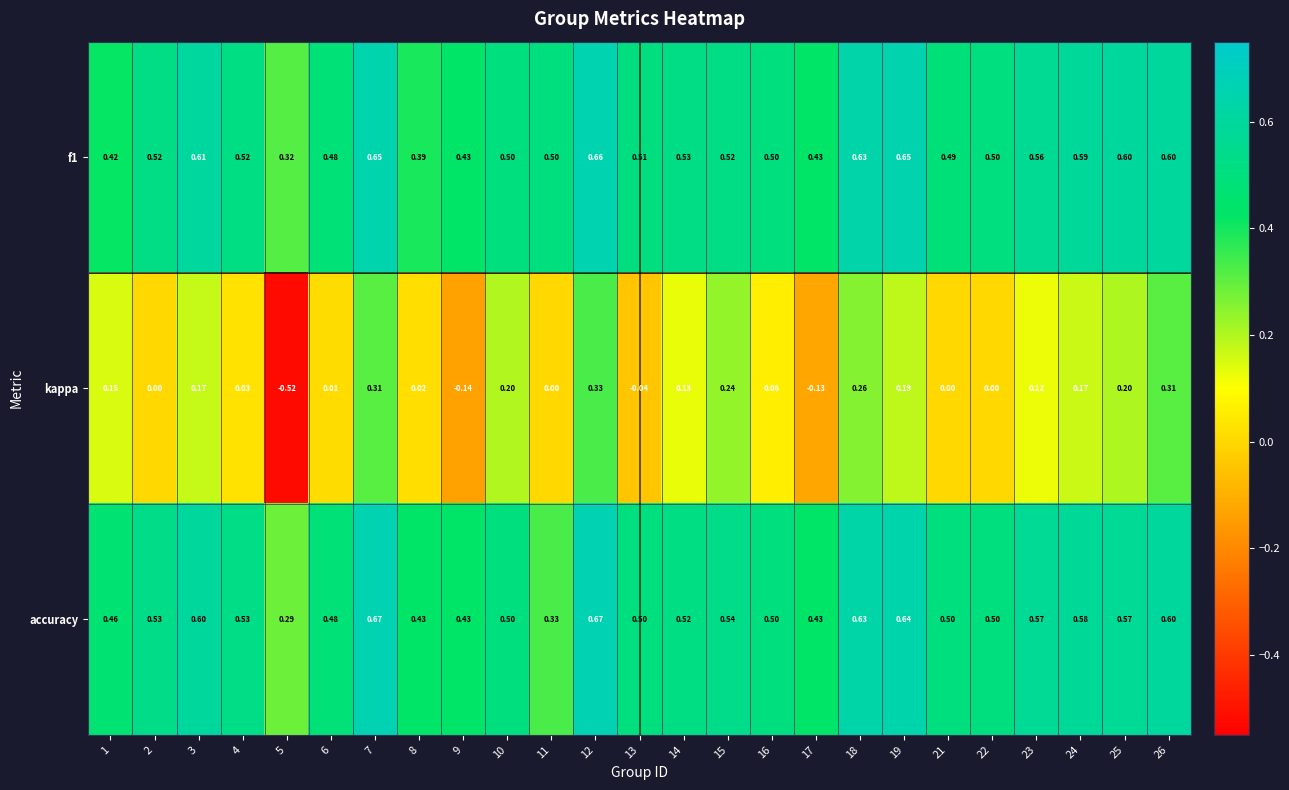

Which series has the widest spread of values?

kappa